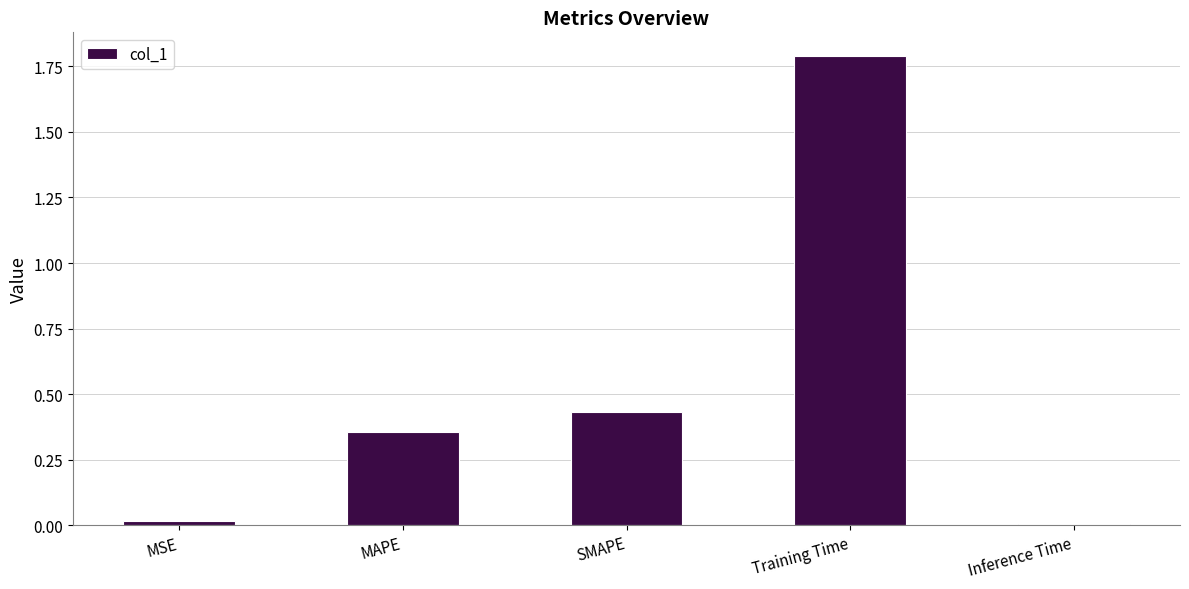

True or false: the data shows 0.2 at MAPE.

False